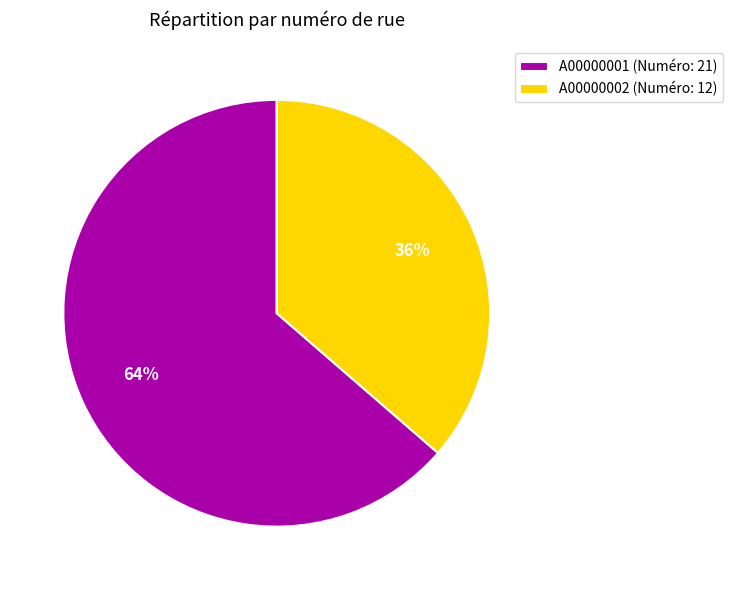

Combined, do A00000001 and A00000002 account for over 50%?

Yes